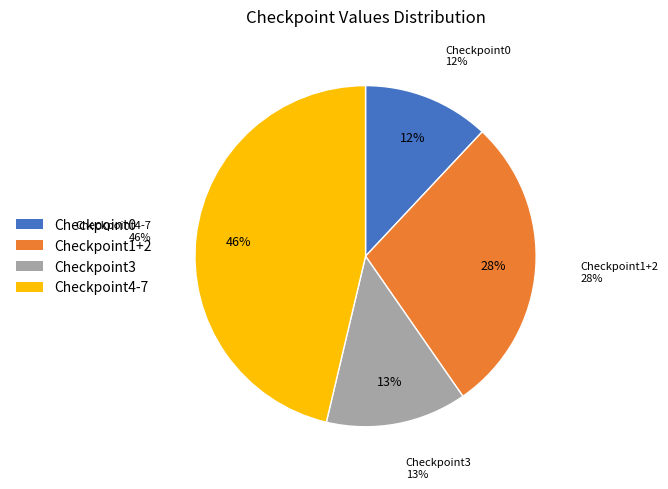

Which slice is the smallest?

Checkpoint0